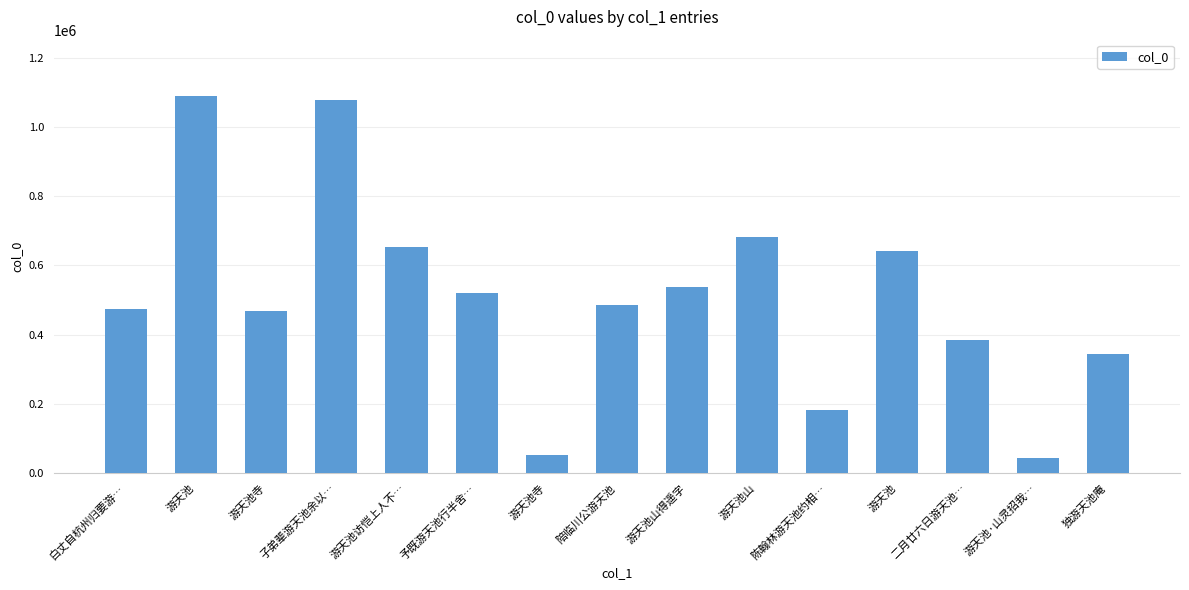

Does the chart contain stacked bars?

No